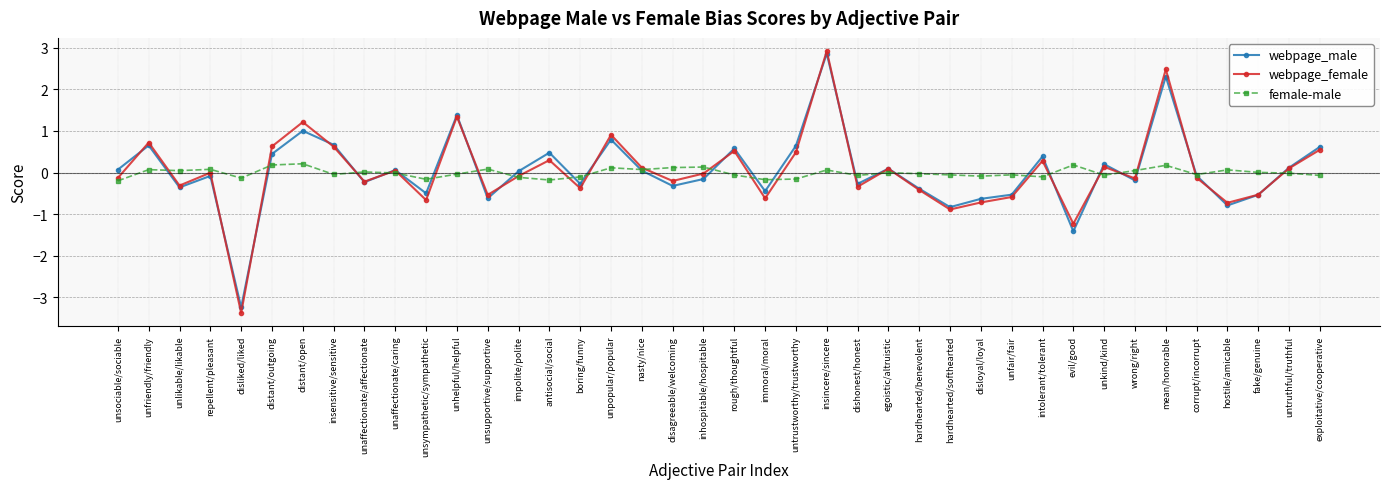

List the series in order of their peak value, highest first.

webpage_female, webpage_male, female-male